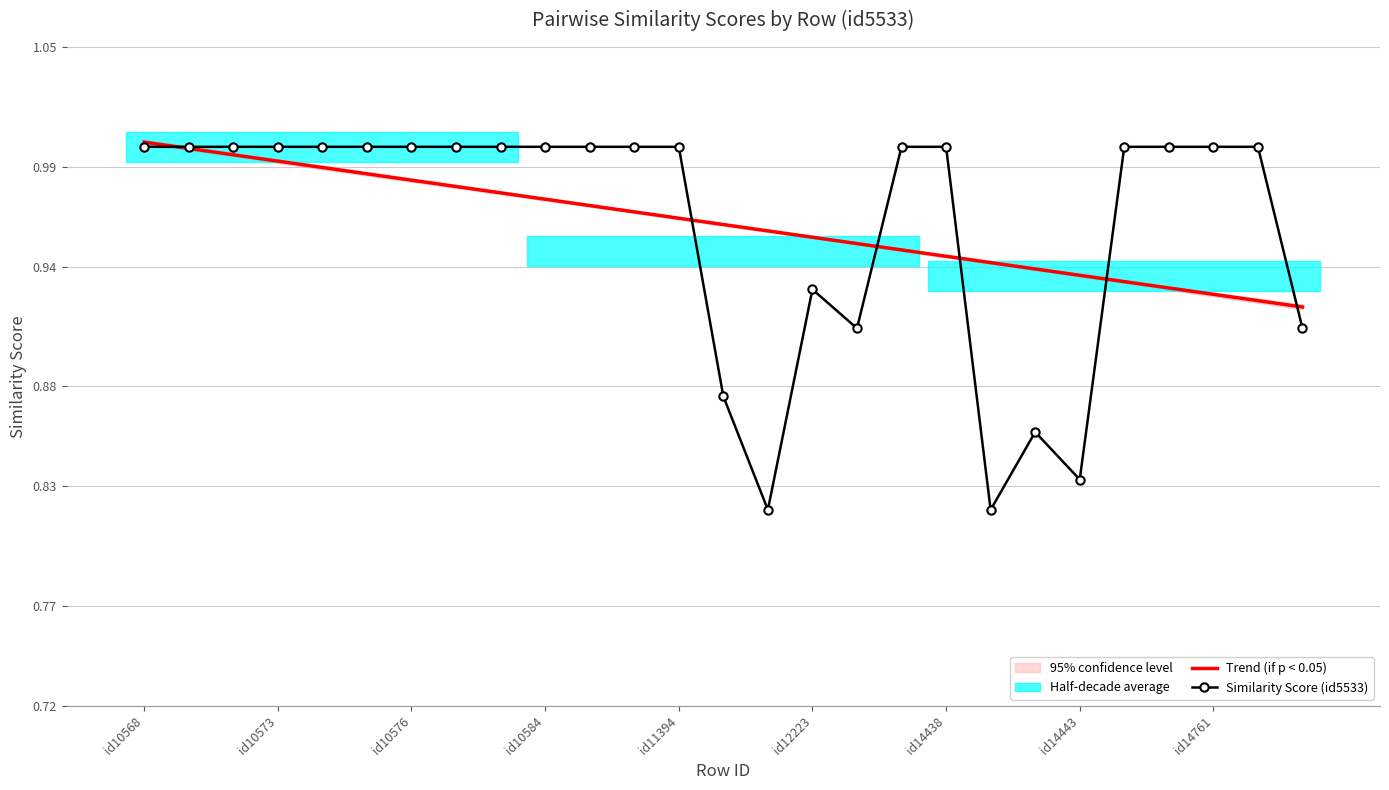

True or false: Similarity Score (id5533) and Trend (if p < 0.05) cross at least once.

True